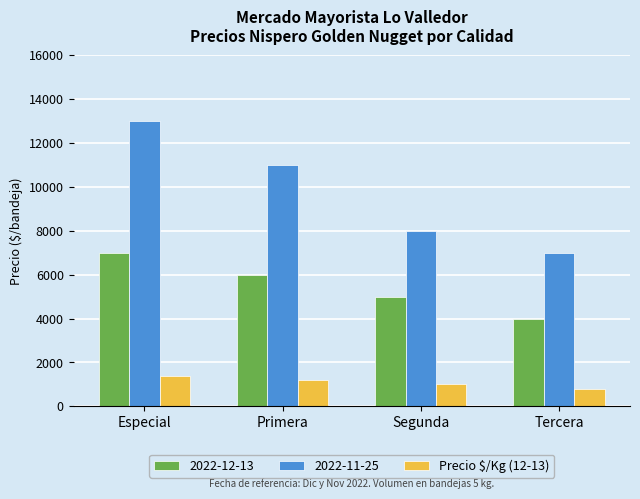

What value does the 2022-12-13 series have at Tercera, to the nearest 10?

4000